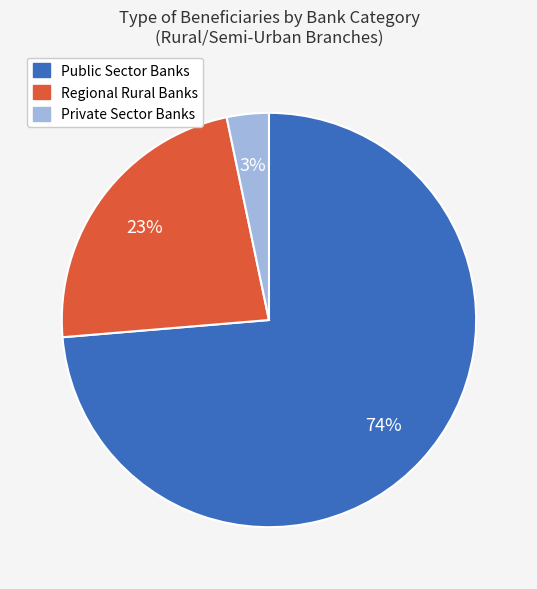

Combined, do Public Sector Banks and Private Sector Banks account for over 50%?

Yes